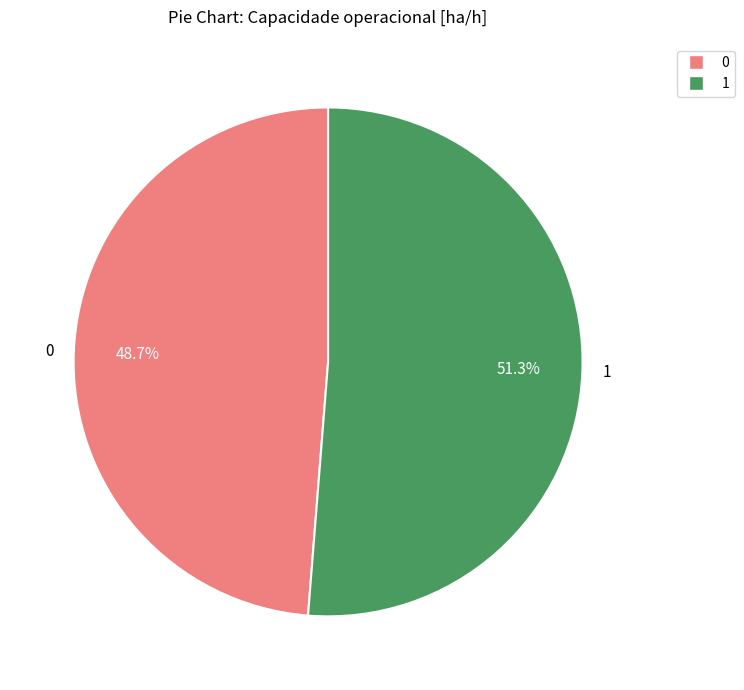

Do 0 and 1 together represent more than half of the pie?

Yes